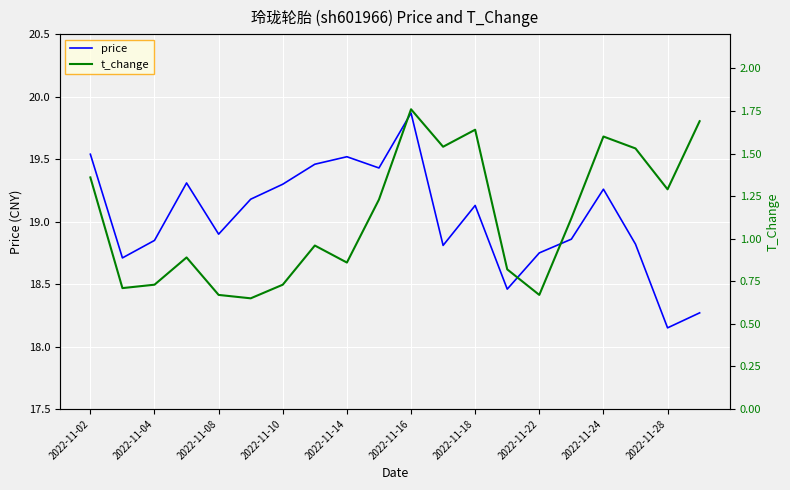

How many lines are shown in the chart?

2